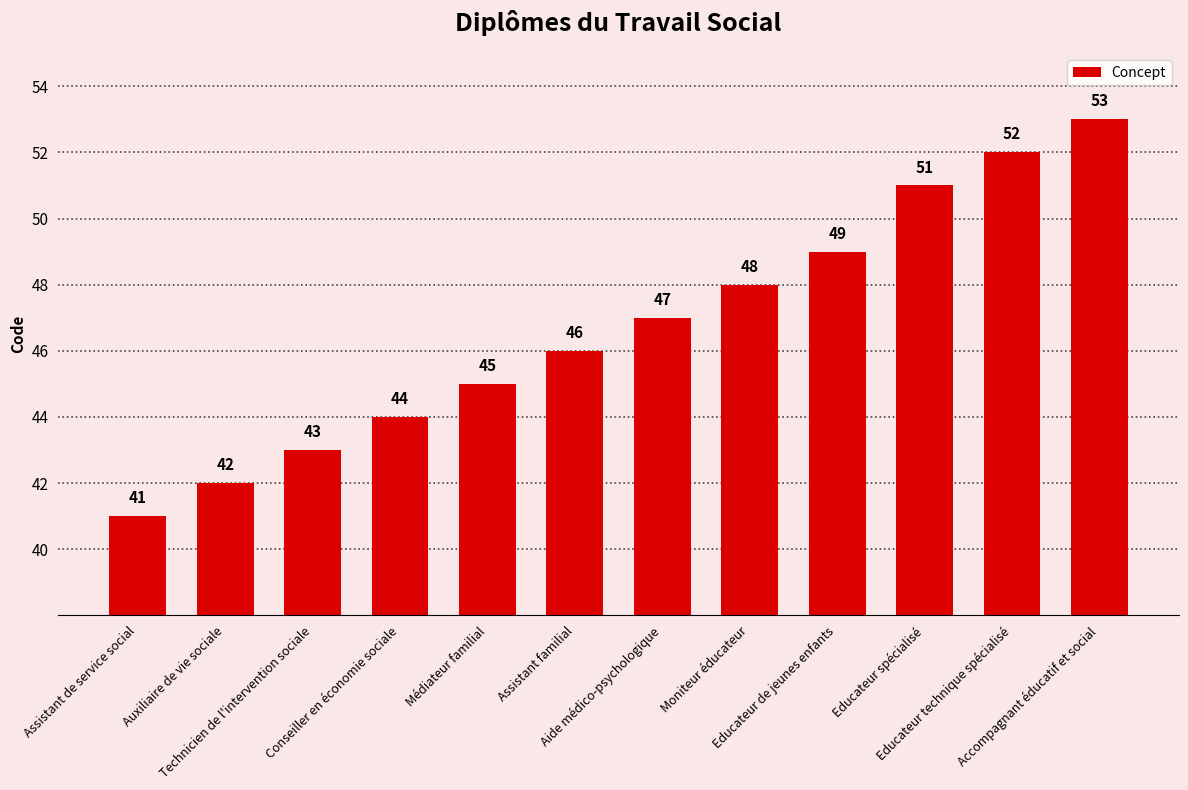

Which label corresponds to the largest value in the chart?

Accompagnant éducatif et social